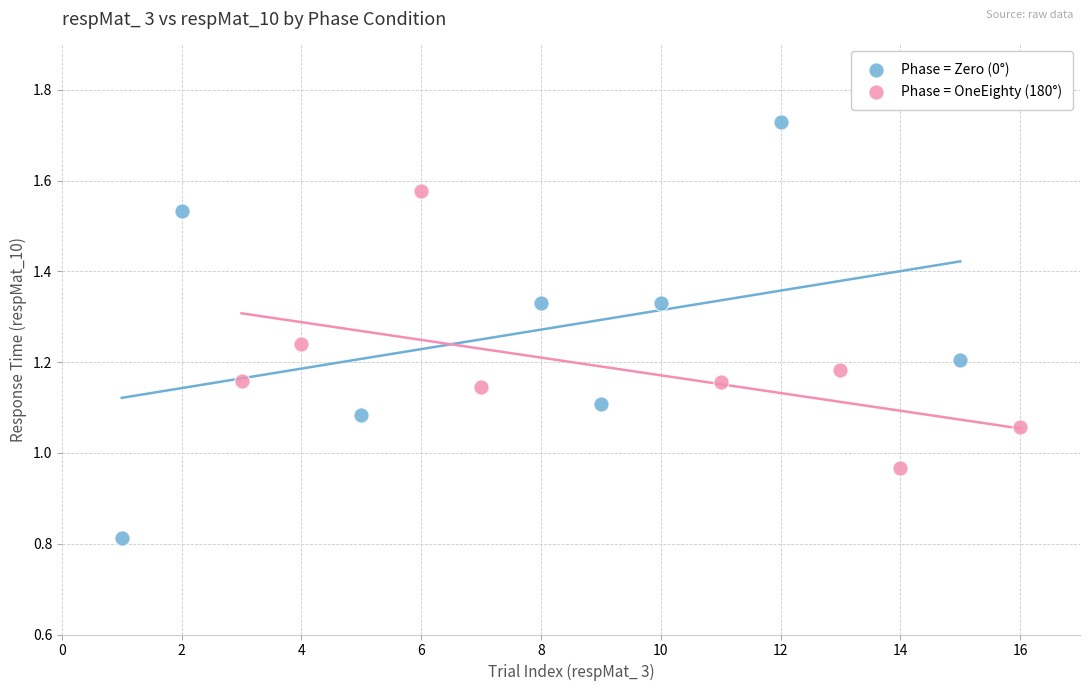

Which series reaches the maximum Y coordinate?

Phase = Zero (0°)